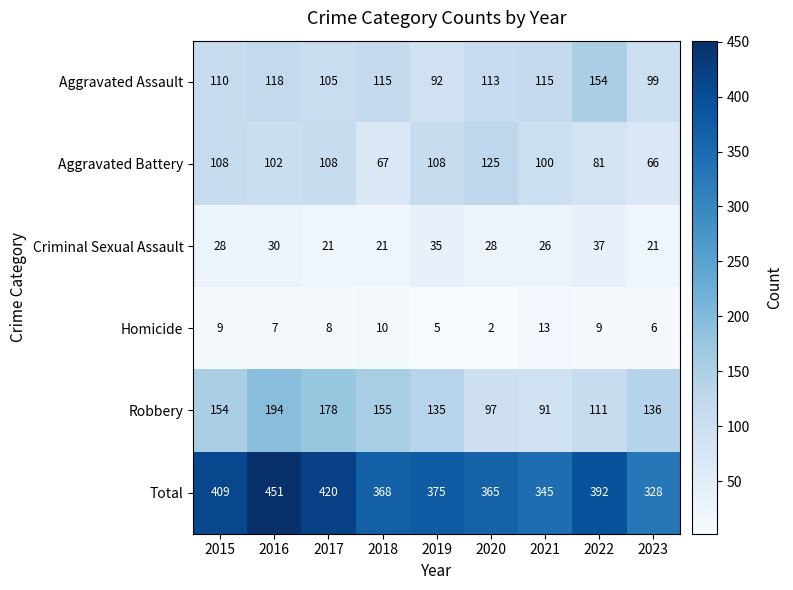

Where does the Aggravated Battery series first go above 102?

2015